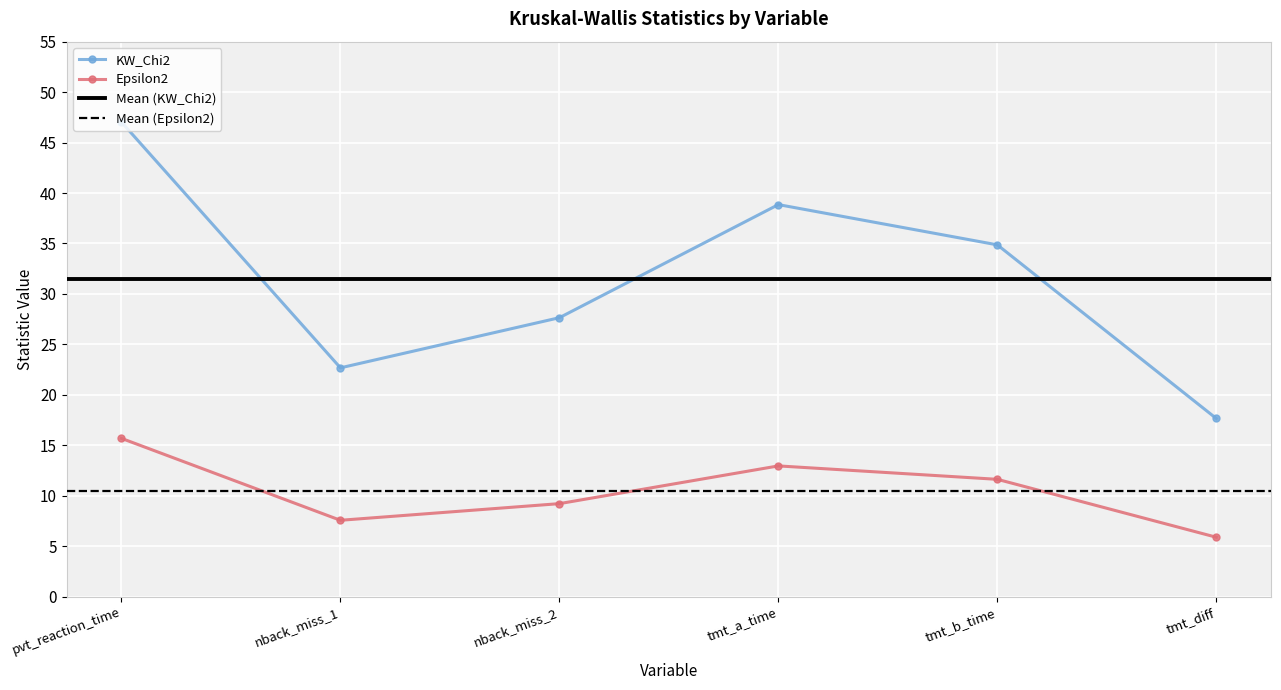

What is the spread (max minus min) of values at tmt_diff?

11.8